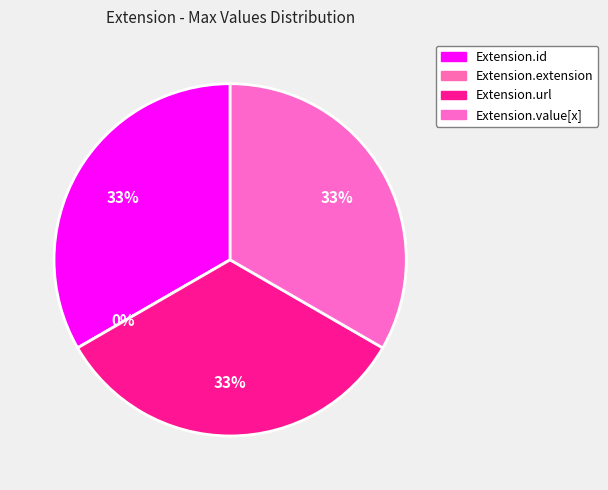

Combined, do Extension.url and Extension.extension account for over 50%?

No